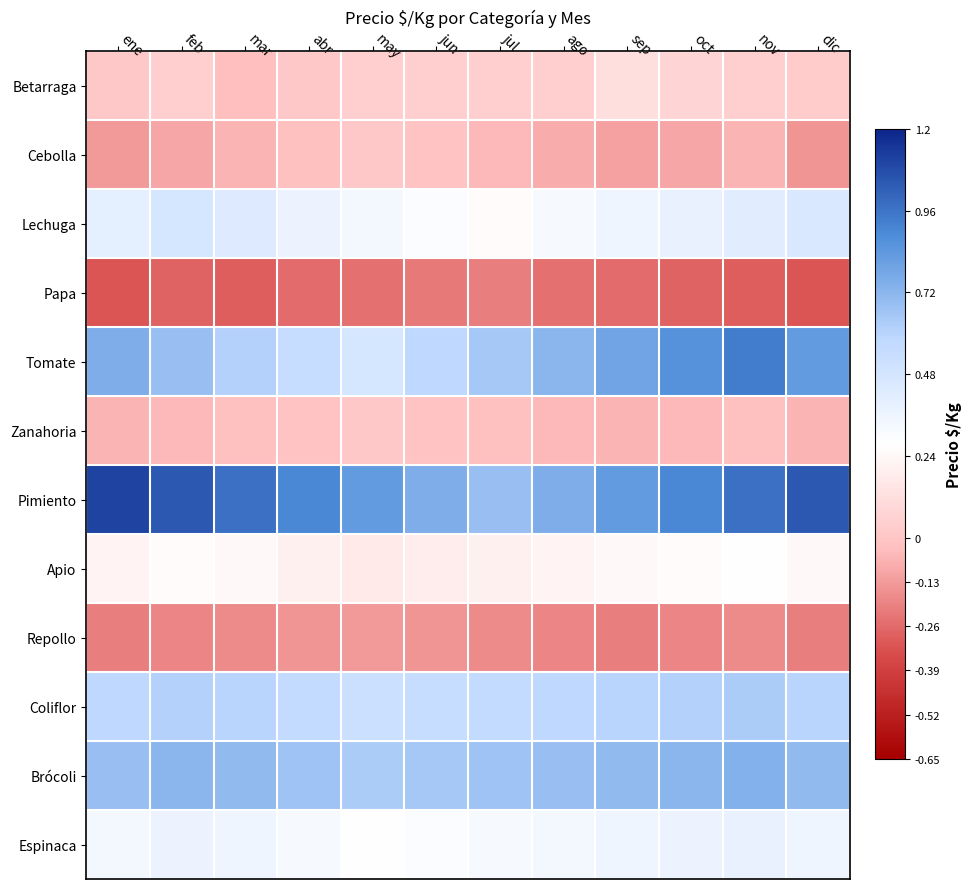

Rank the series by their maximum value, from highest to lowest.

Pimiento, Tomate, Brócoli, Coliflor, Lechuga, Espinaca, Apio, Betarraga, Cebolla, Zanahoria, Repollo, Papa